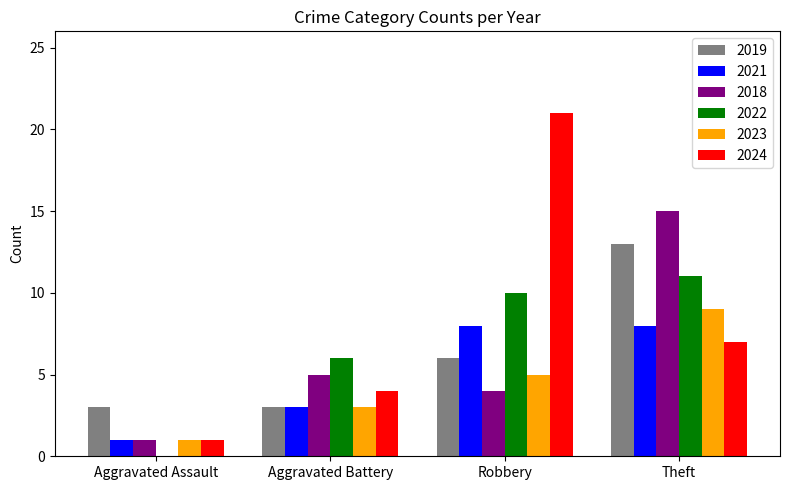

Is the value of 2021 at Theft greater than the value of 2023 at Aggravated Battery?

Yes